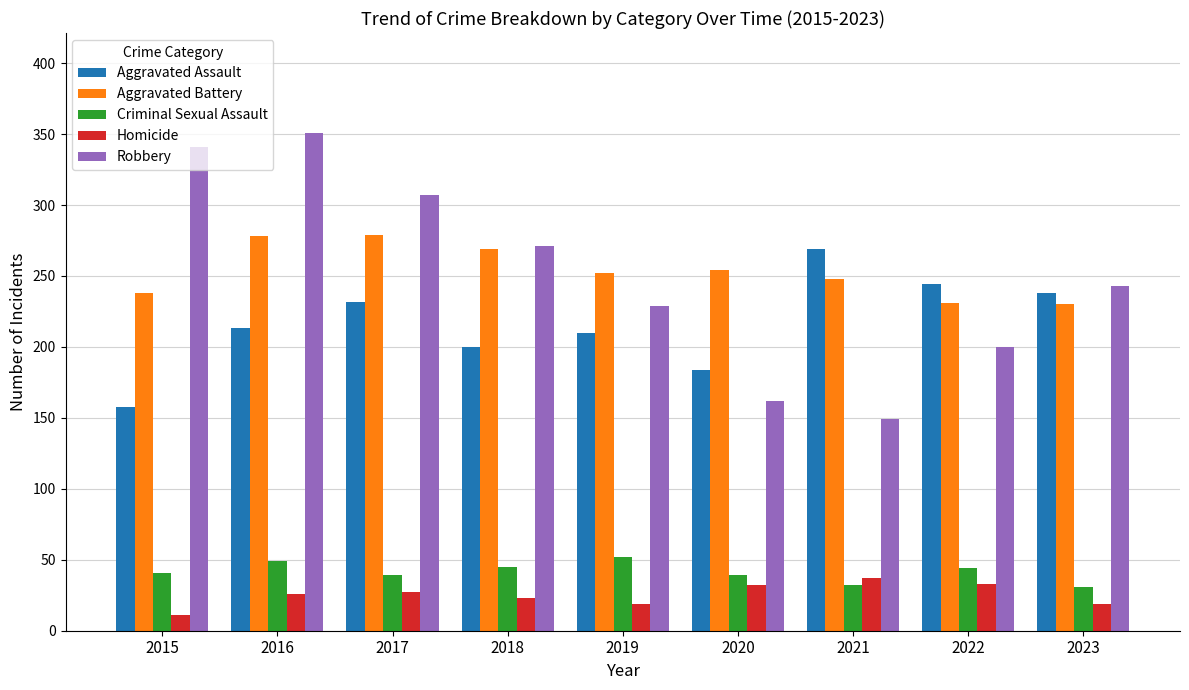

At how many categories does at least one series exceed 233?

9